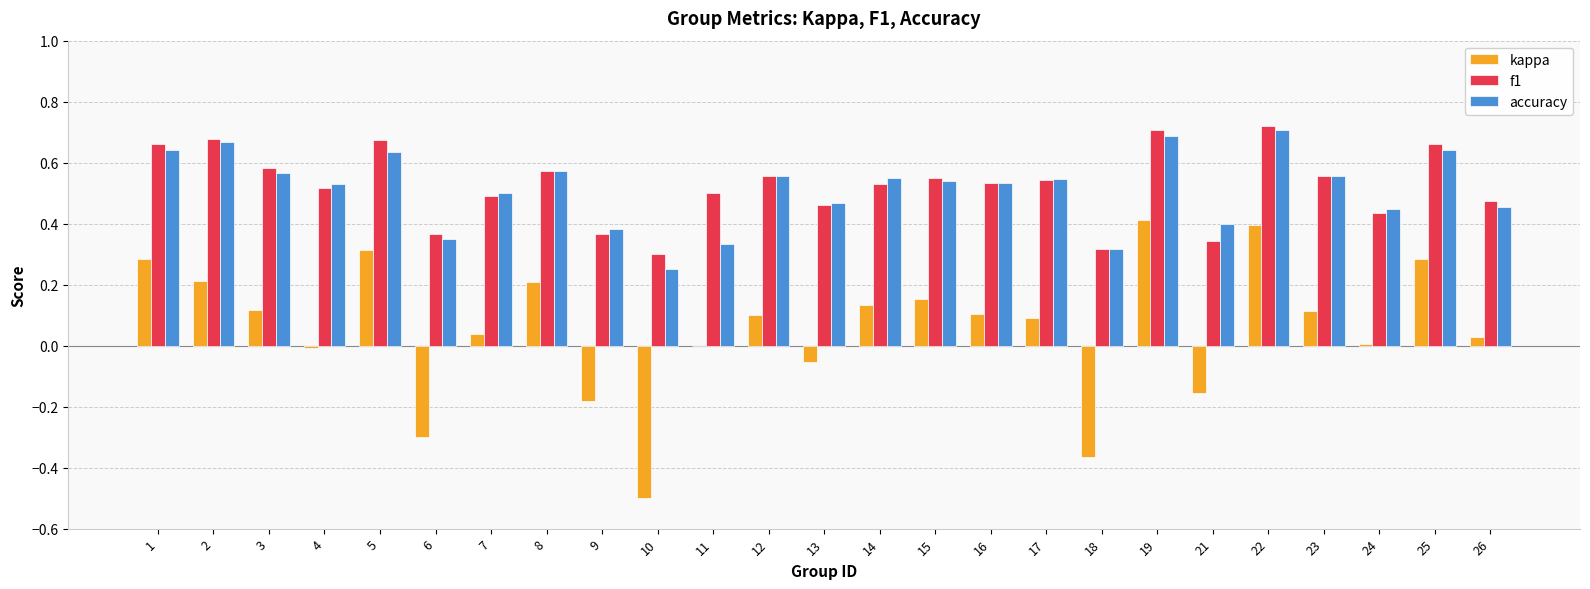

Which series changed the most between 3 and 22?

kappa